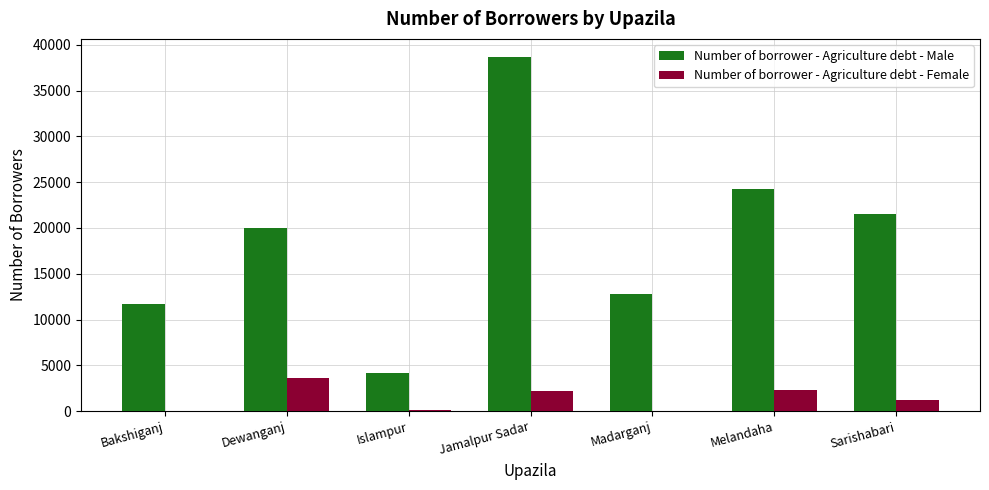

Count the number of categories in the chart.

7